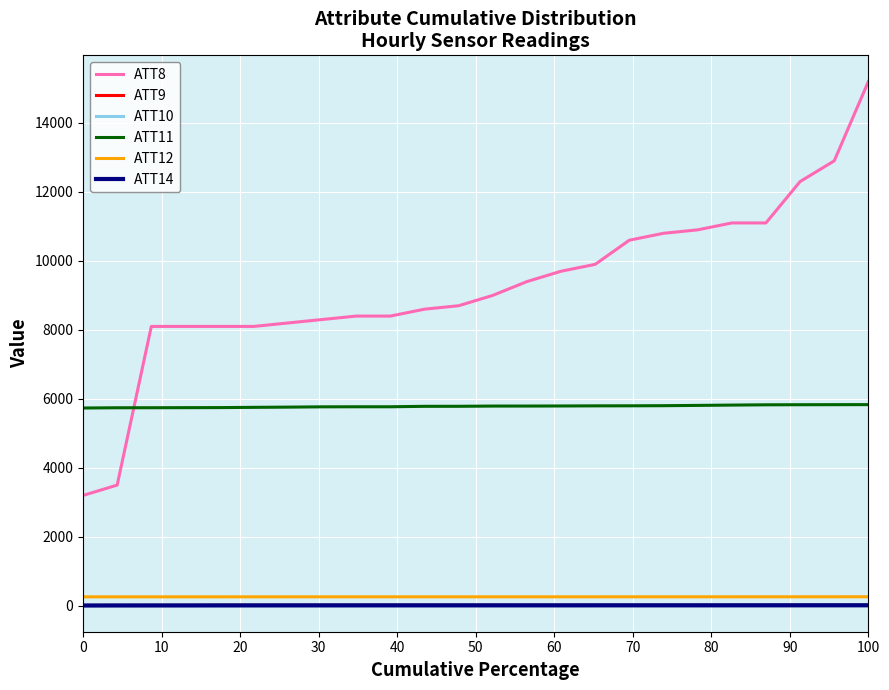

True or false: ATT8 and ATT14 cross at least once.

False